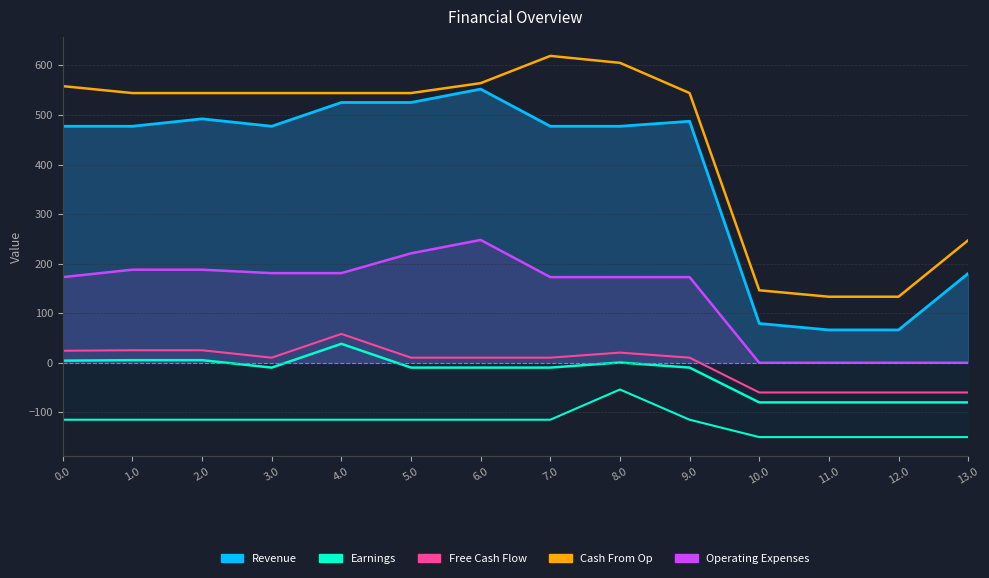

How many values in the Cash From Op series are below 544?

4